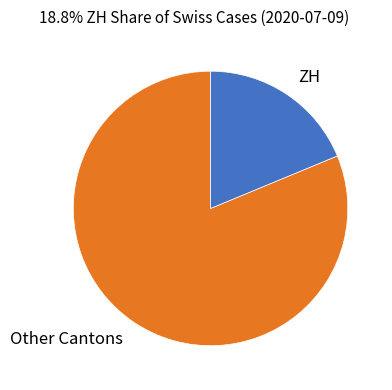

What is the largest slice in the pie chart?

Other Cantons